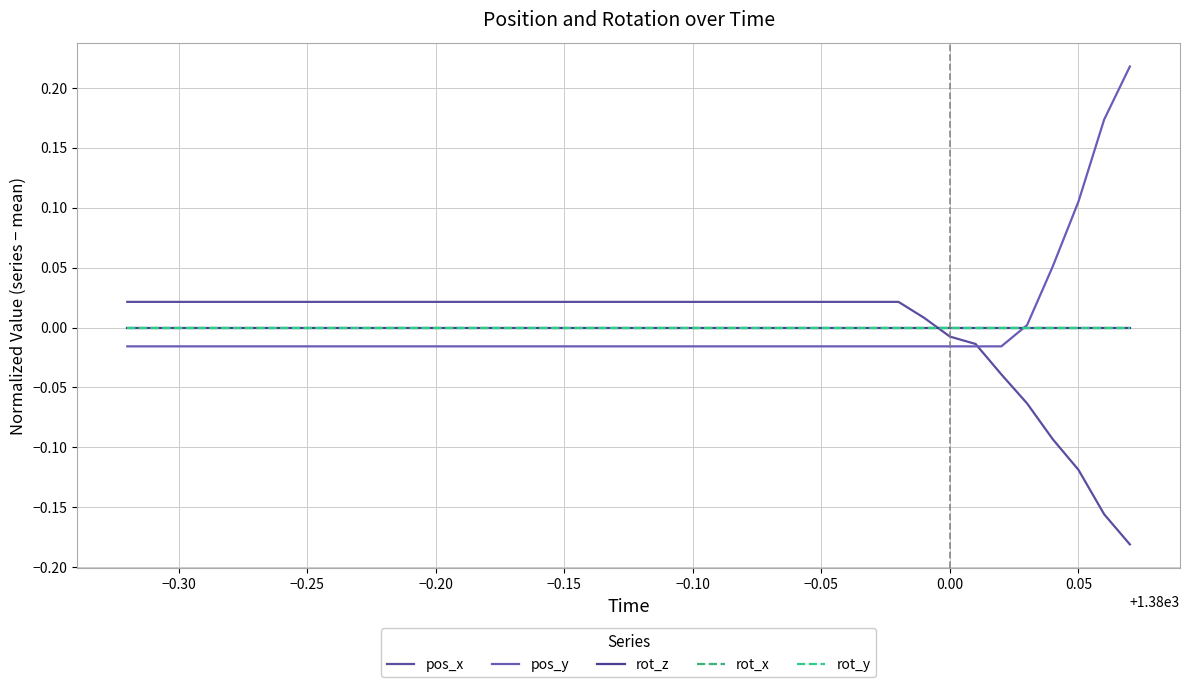

Is this an area chart (filled region under the line)?

No